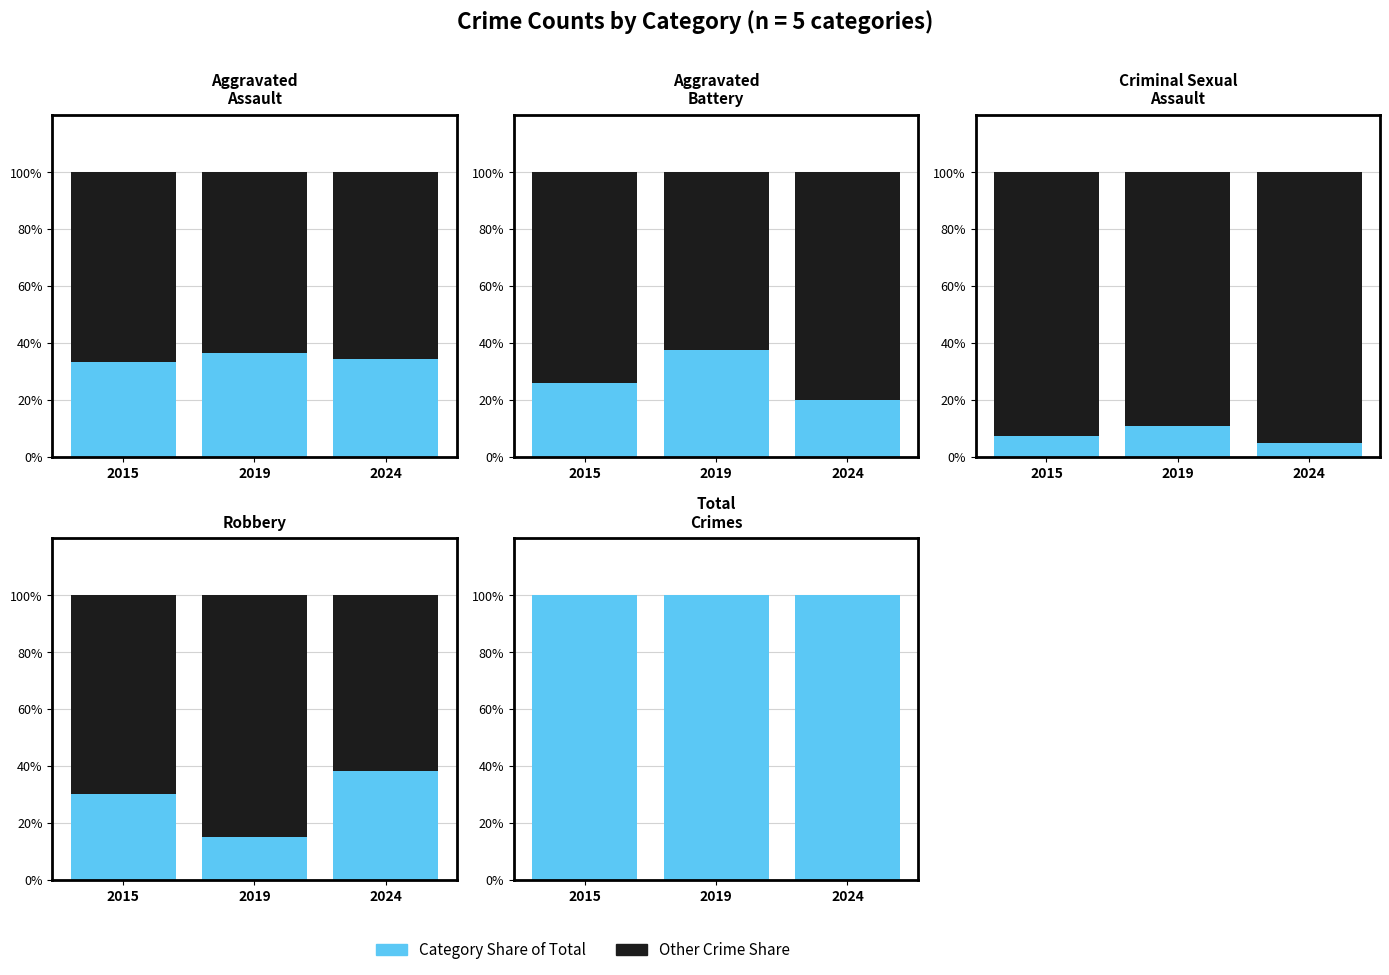

Is it true that Category % equals 173 at 2015?

False